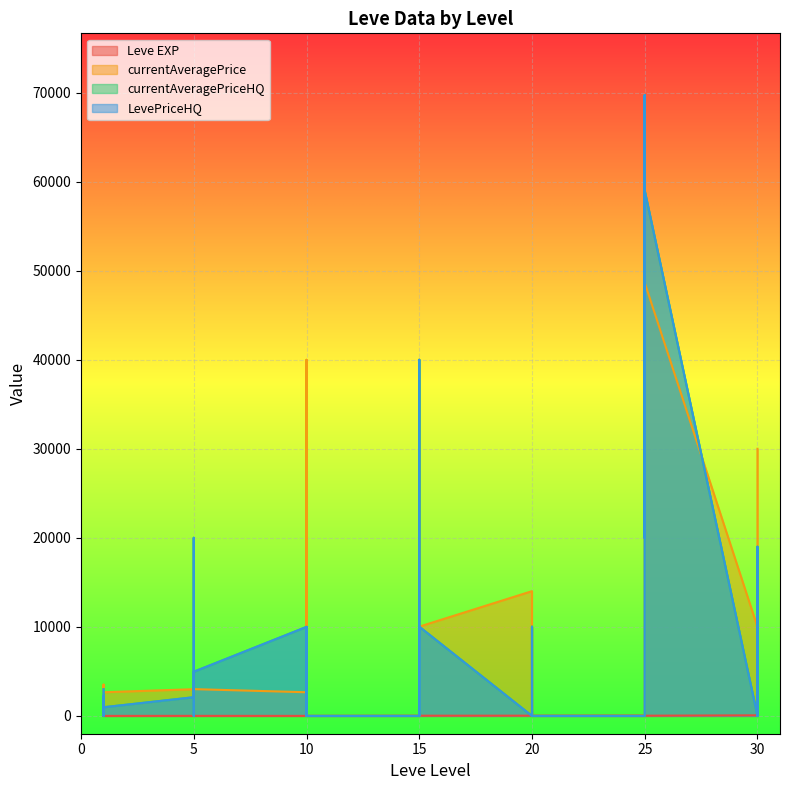

What is the maximum value shown in the chart?

69696